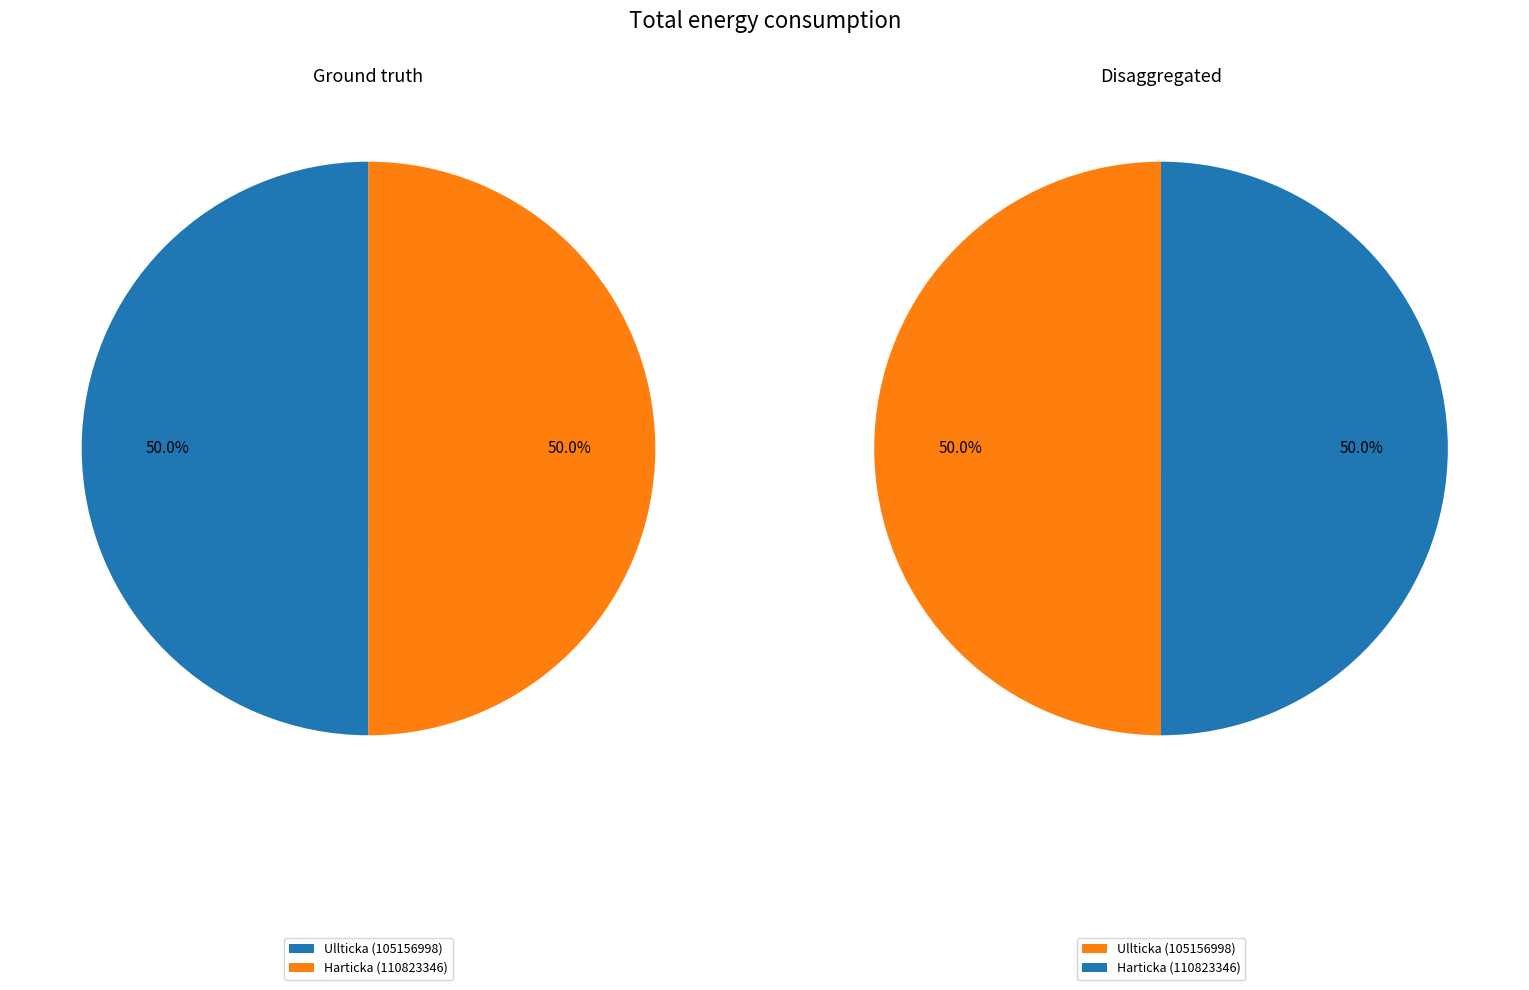

What percentage do Ullticka (105156998) and Harticka (110823346) together represent?

100.0%